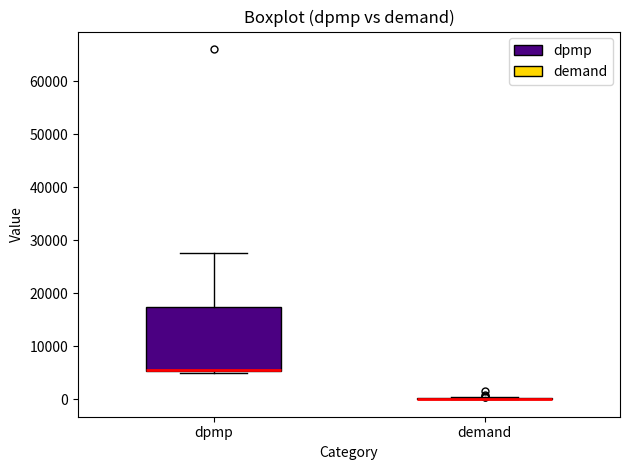

Comparing the boxes themselves (not the whiskers), which one is the tallest?

dpmp